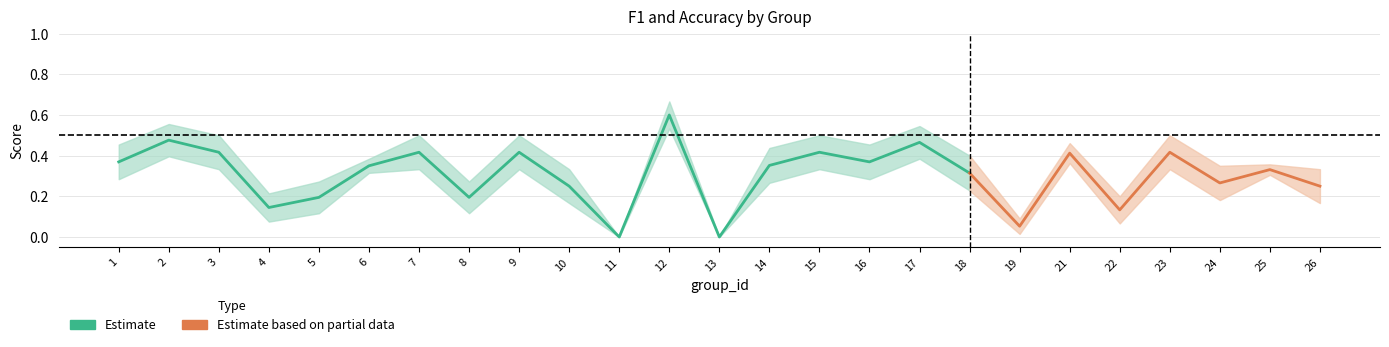

Count the number of data series in this chart.

2